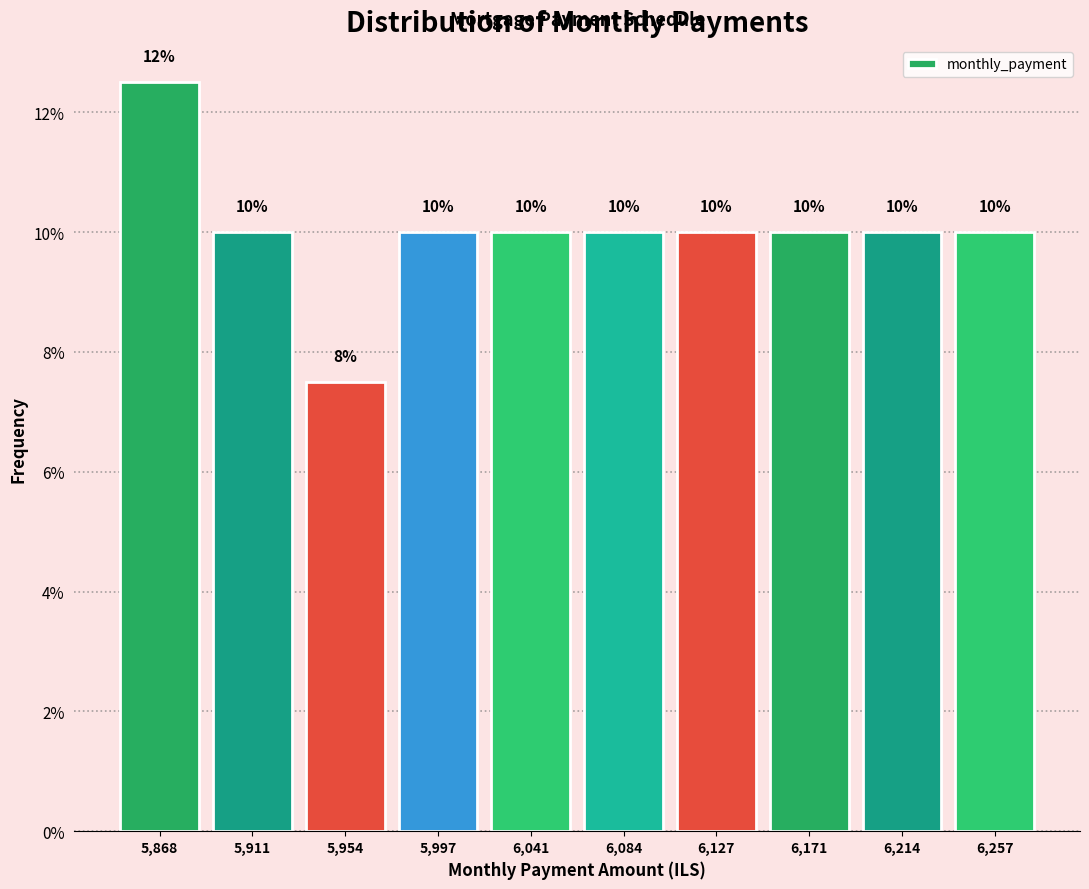

Over which range of the x-axis is the bar tallest?

5845 to 5890